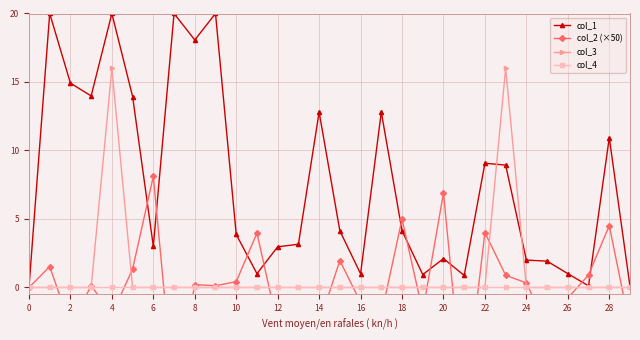

What is the value of the col_1 point at the 2nd from the left?

20.0